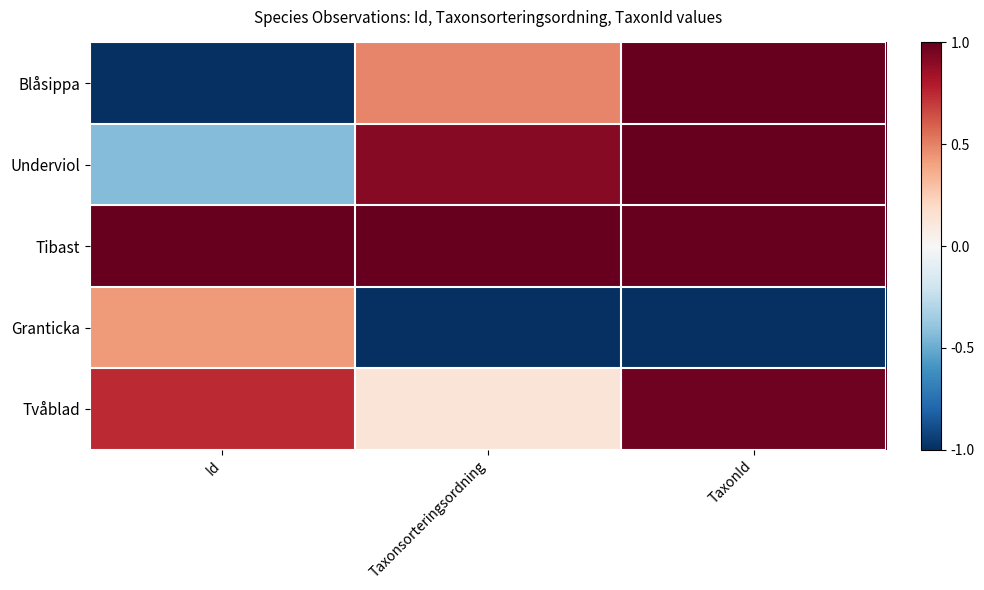

Reading left to right, transcribe all the data shown in this chart.

Blåsippa: Id=-1.0	Taxonsorteringsordning=0.5	TaxonId=1.0
Underviol: Id=-0.4	Taxonsorteringsordning=0.9	TaxonId=1.0
Tibast: Id=1.0	Taxonsorteringsordning=1.0	TaxonId=1.0
Granticka: Id=0.4	Taxonsorteringsordning=-1.0	TaxonId=-1.0
Tvåblad: Id=0.7	Taxonsorteringsordning=0.1	TaxonId=1.0